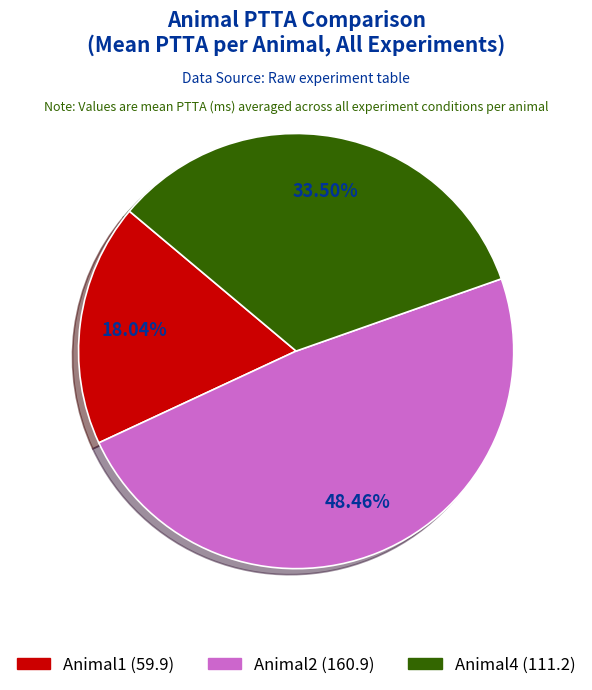

Is there a majority slice in this chart?

No